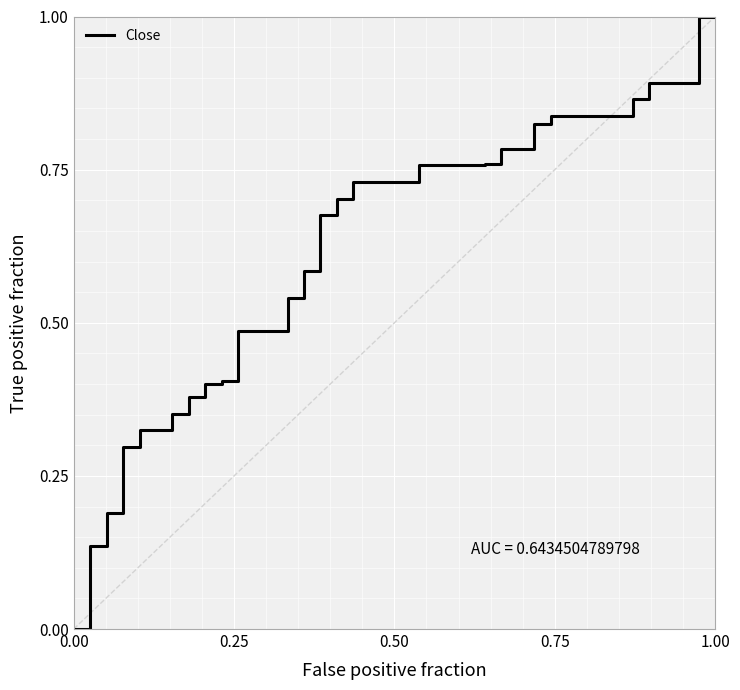

Is this an area chart (filled region under the line)?

No